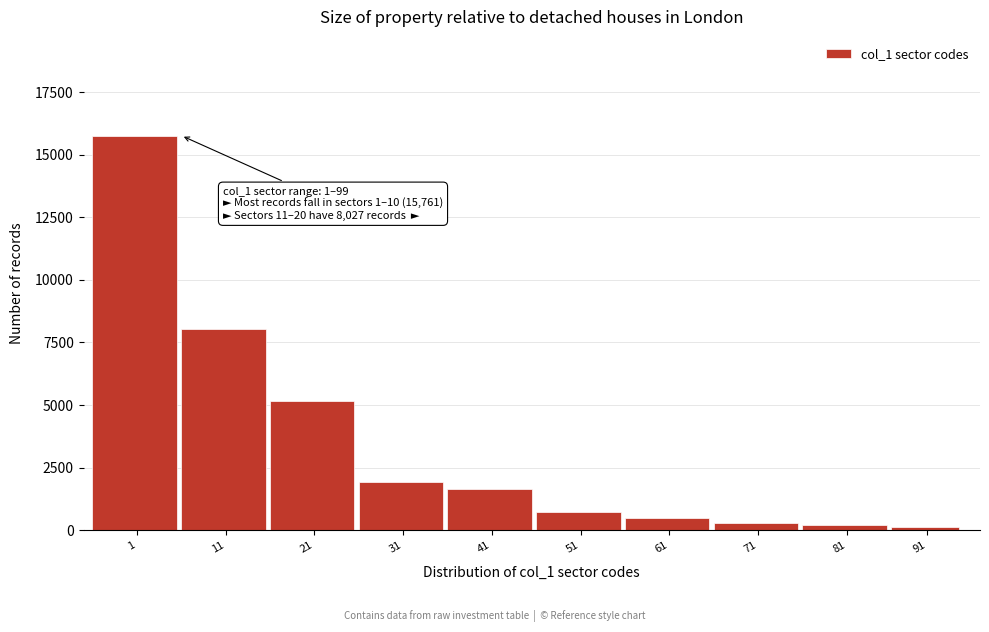

What is the difference between the second highest and minimum values?

7900